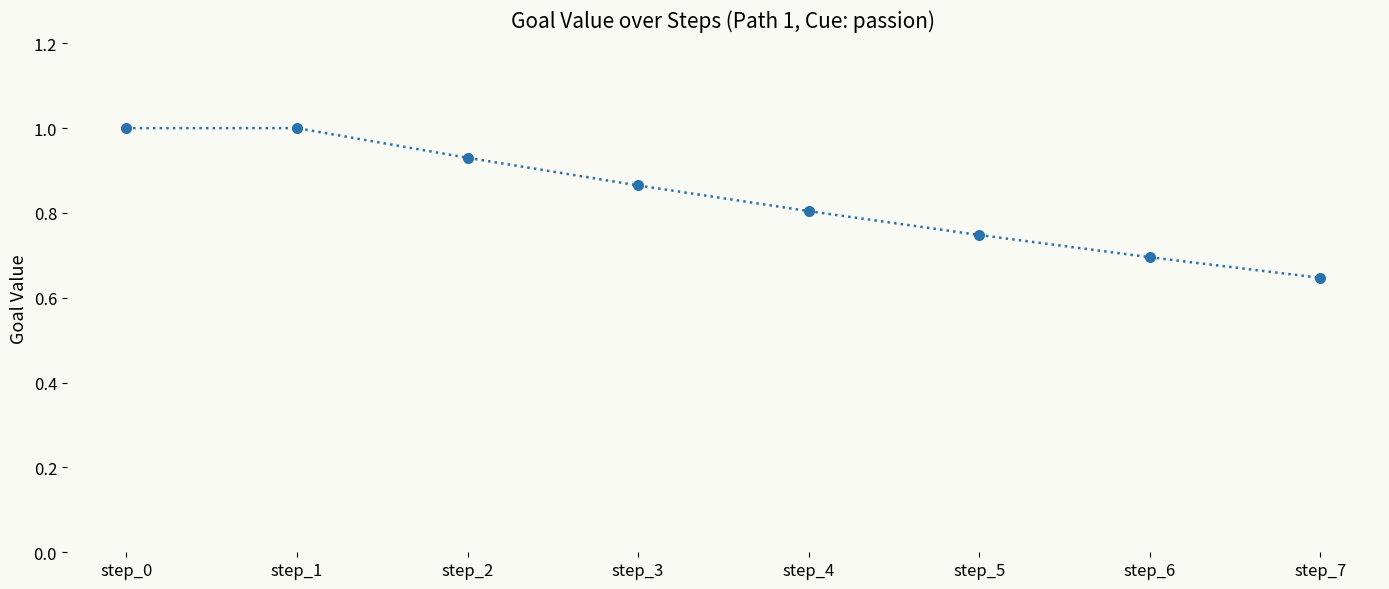

Count the number of data series in this chart.

1